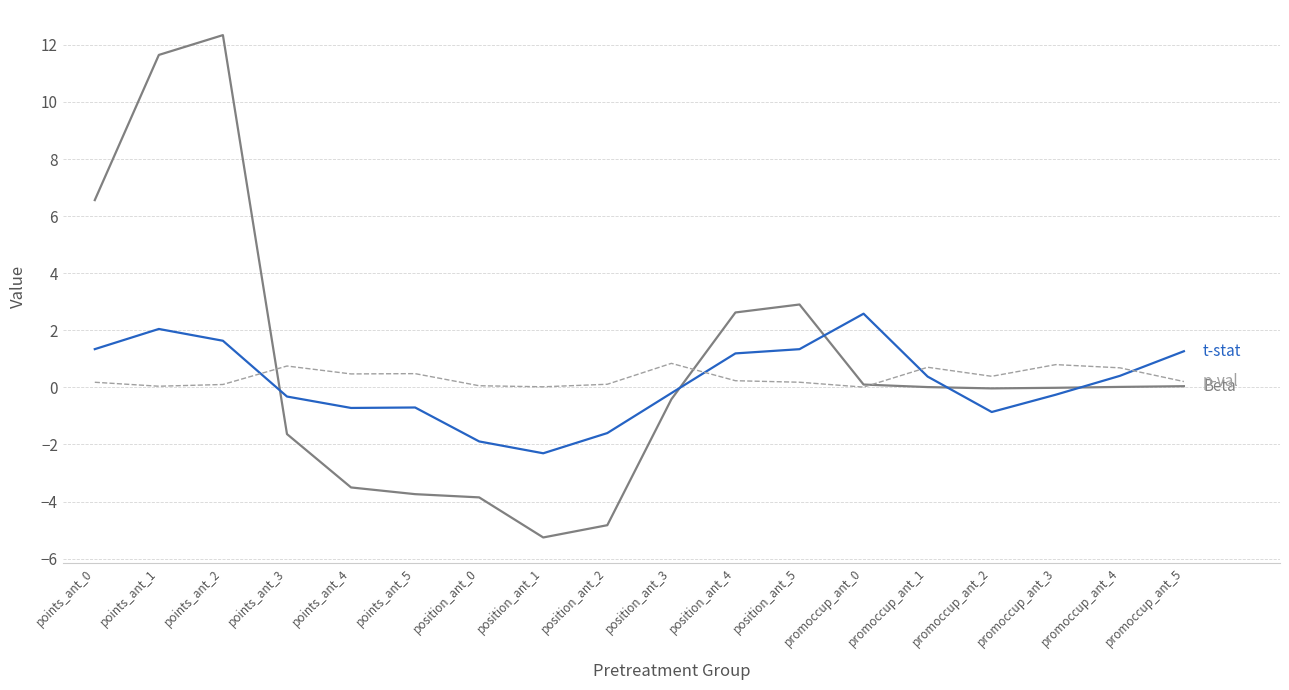

What is the maximum value shown in the chart?

12.3